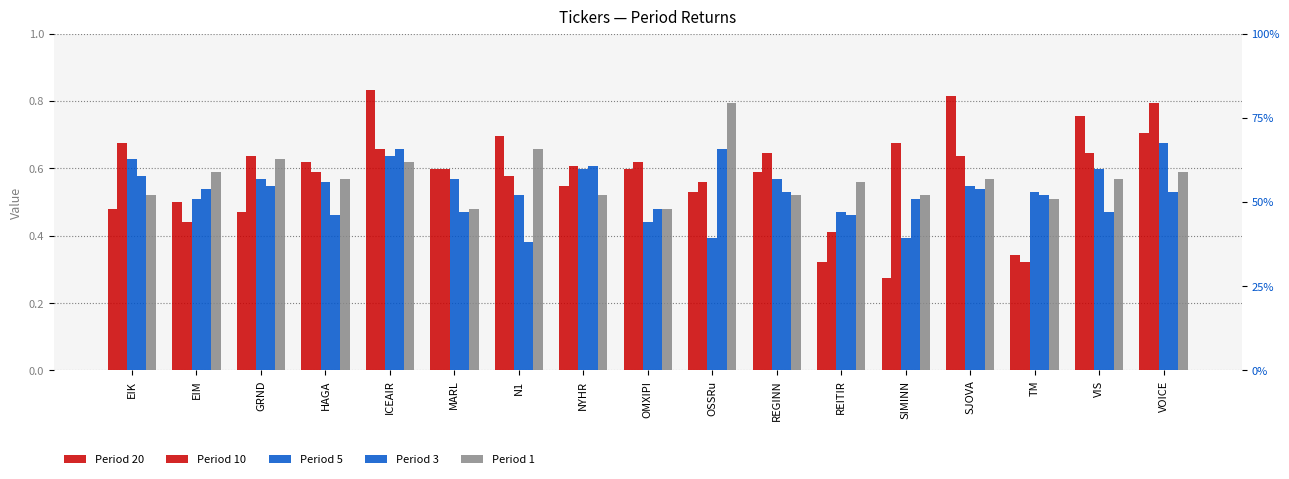

Read the Period 20 value at SJOVA.

0.8